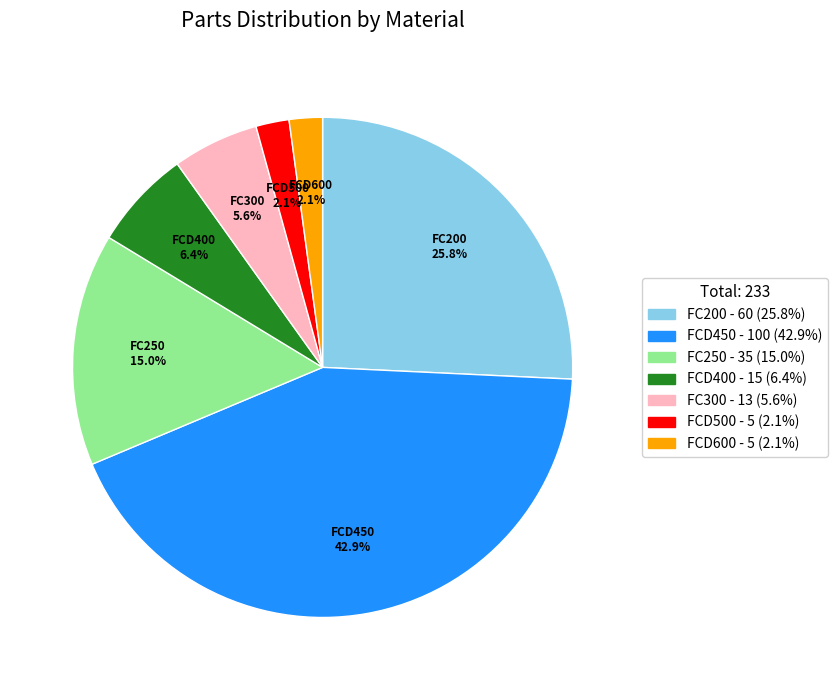

Does any single category account for the majority?

No